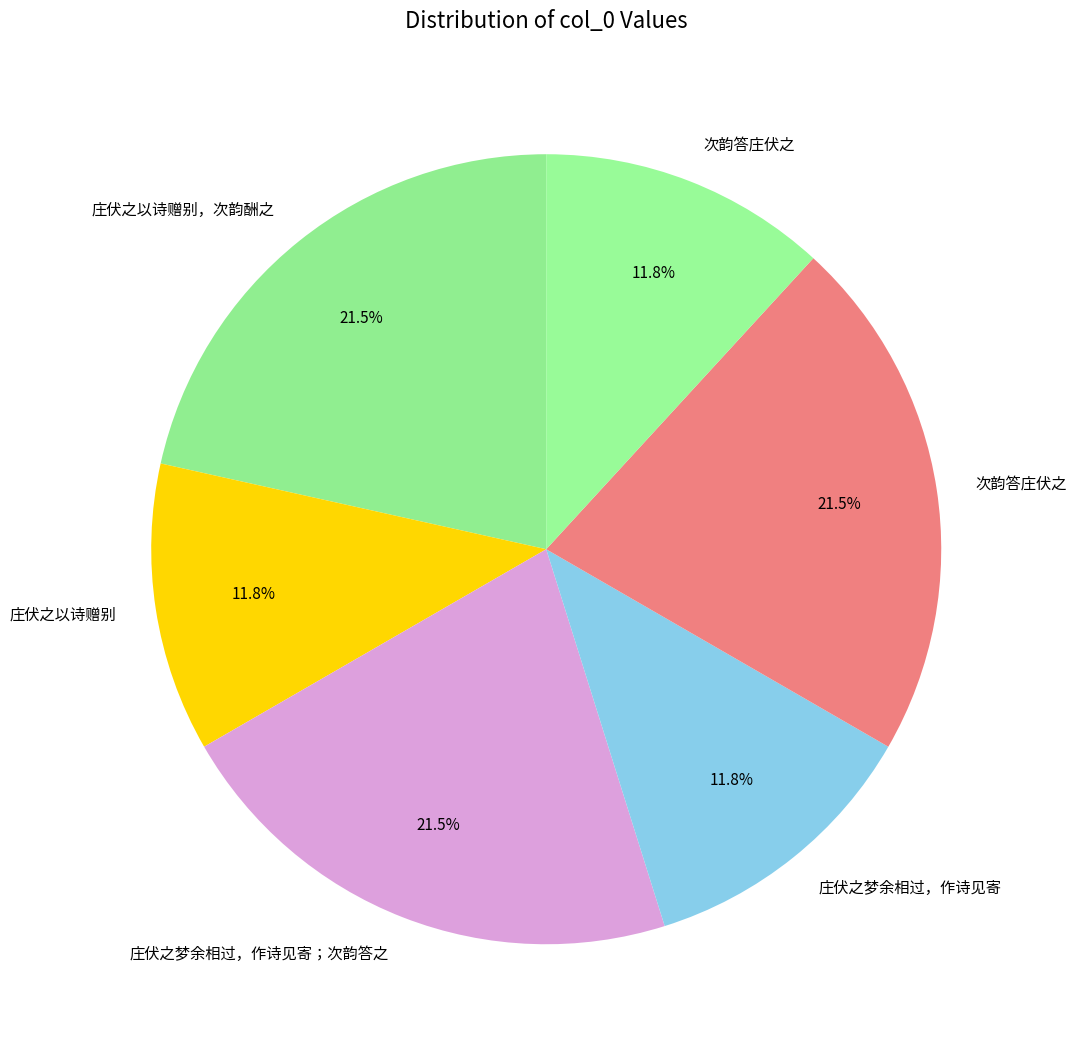

Is there a majority slice in this chart?

No